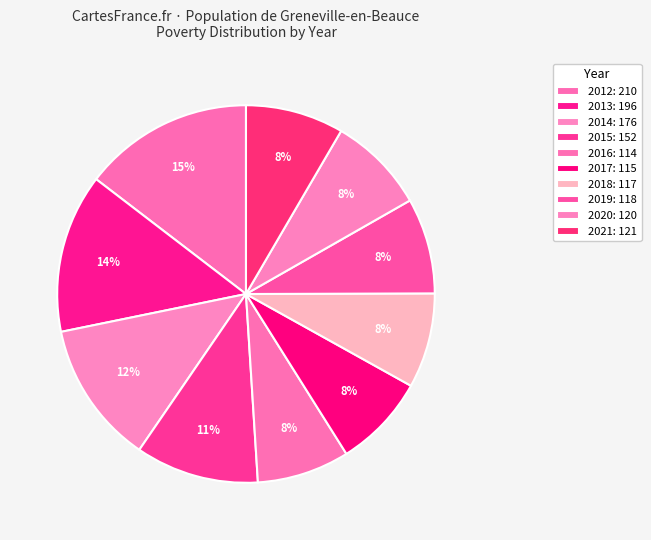

Which category has the biggest portion of the pie?

2012